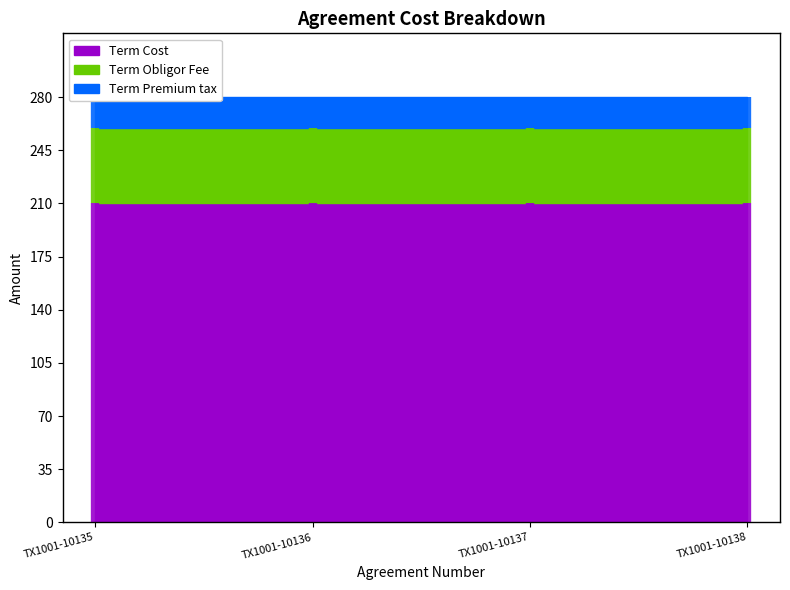

Is the value of Term Obligor Fee at TX1001-10138 greater than the value of Term Cost at TX1001-10136?

No